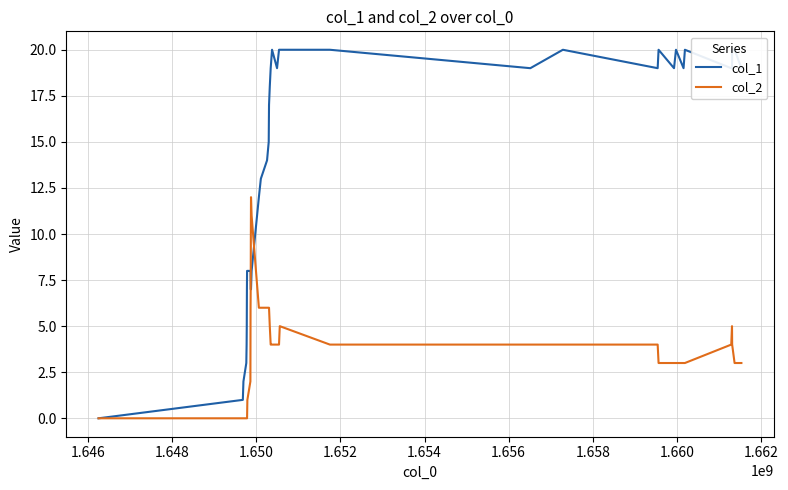

Reading left to right, extract all data points from this chart.

col_1: 0	1	2	3	4	5	7	8	8	8	8	7	7	7	8	12	13	14	15	17	18	19	20	19	20	20	20	19	20	19	20	19	20	19	20	19	19	20	20	19
col_2: 0	0	0	0	0	0	0	0	1	2	6	7	10	12	11	6	6	6	6	6	5	4	4	4	4	5	4	4	4	4	3	3	3	3	3	4	5	4	3	3